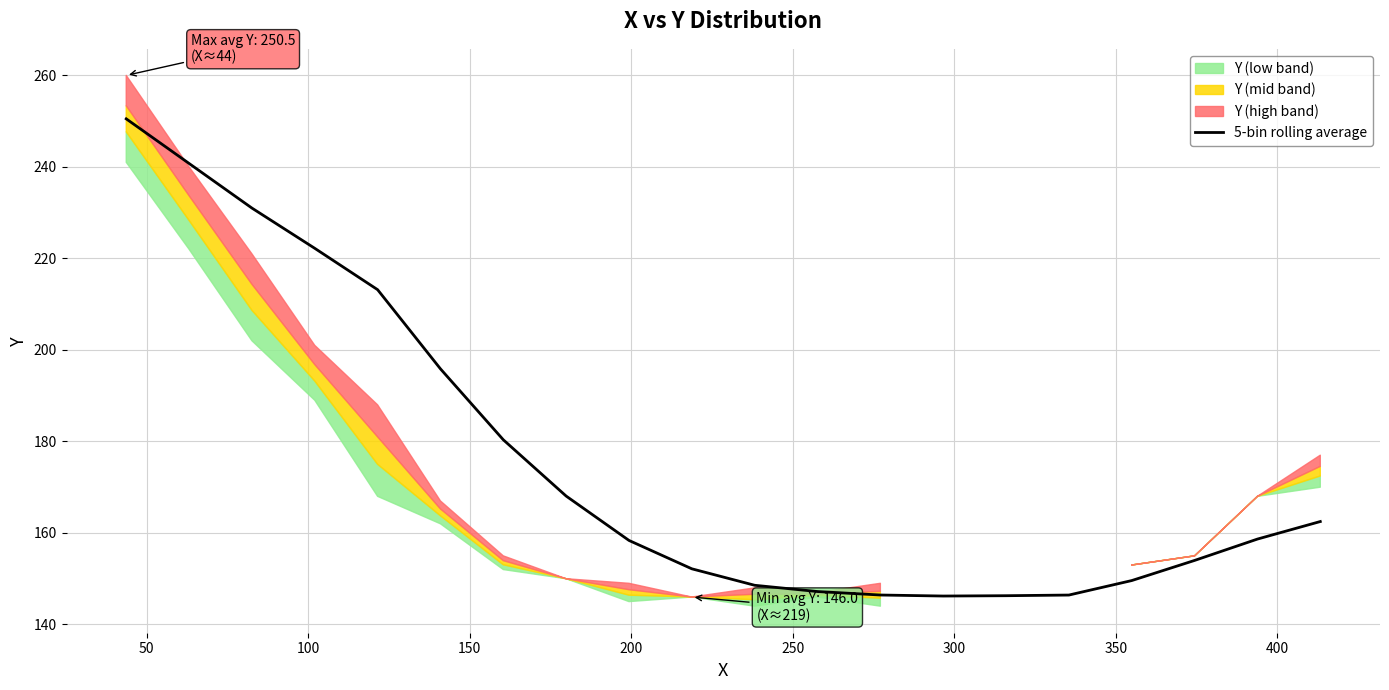

What is the value of the 7th point from the left?

180.4